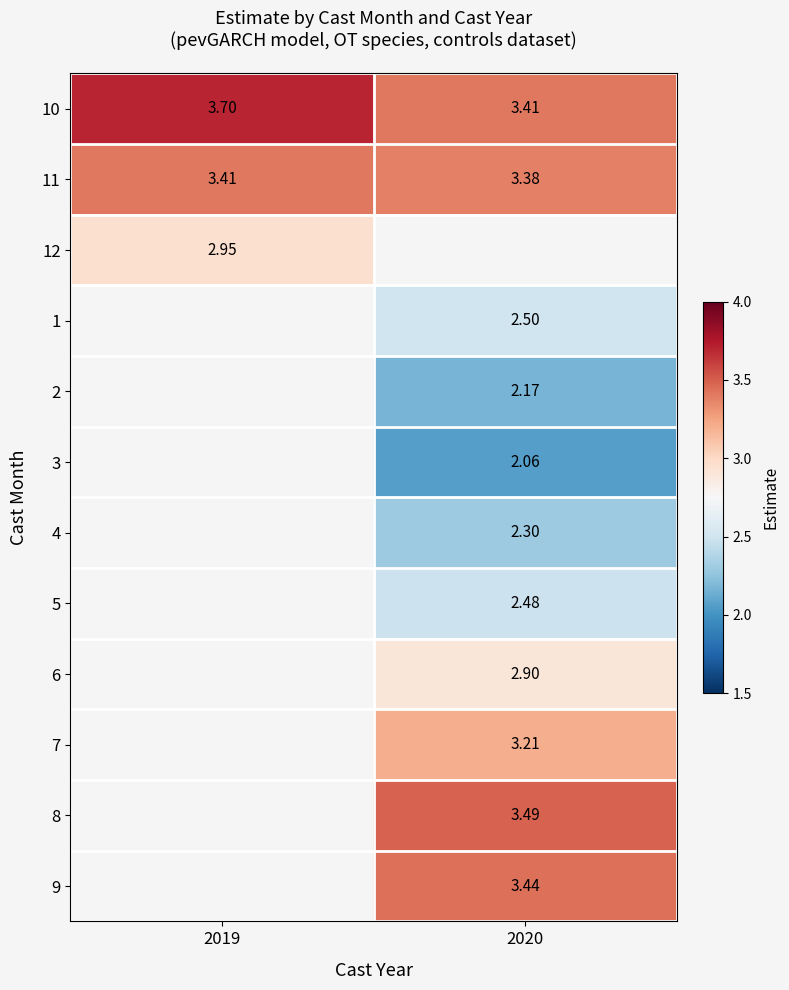

Is the value of 10 at 2019 greater than the value of 4 at 2020?

Yes